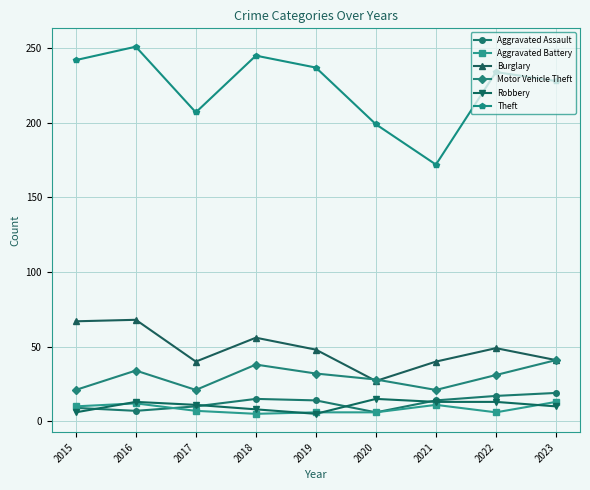

Which series changed the most between 2016 and 2021?

Theft